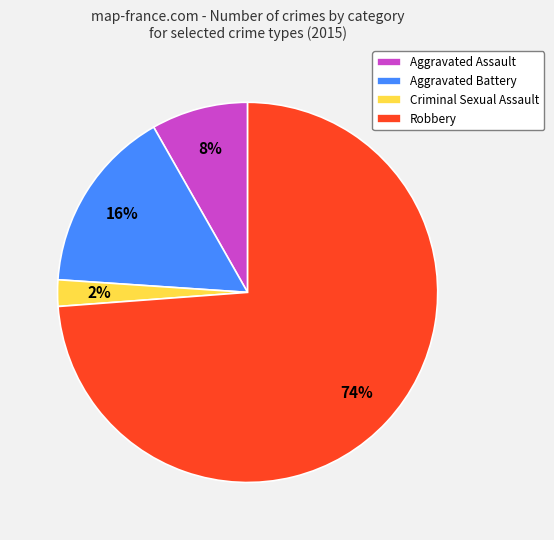

Does any single category account for the majority?

Yes